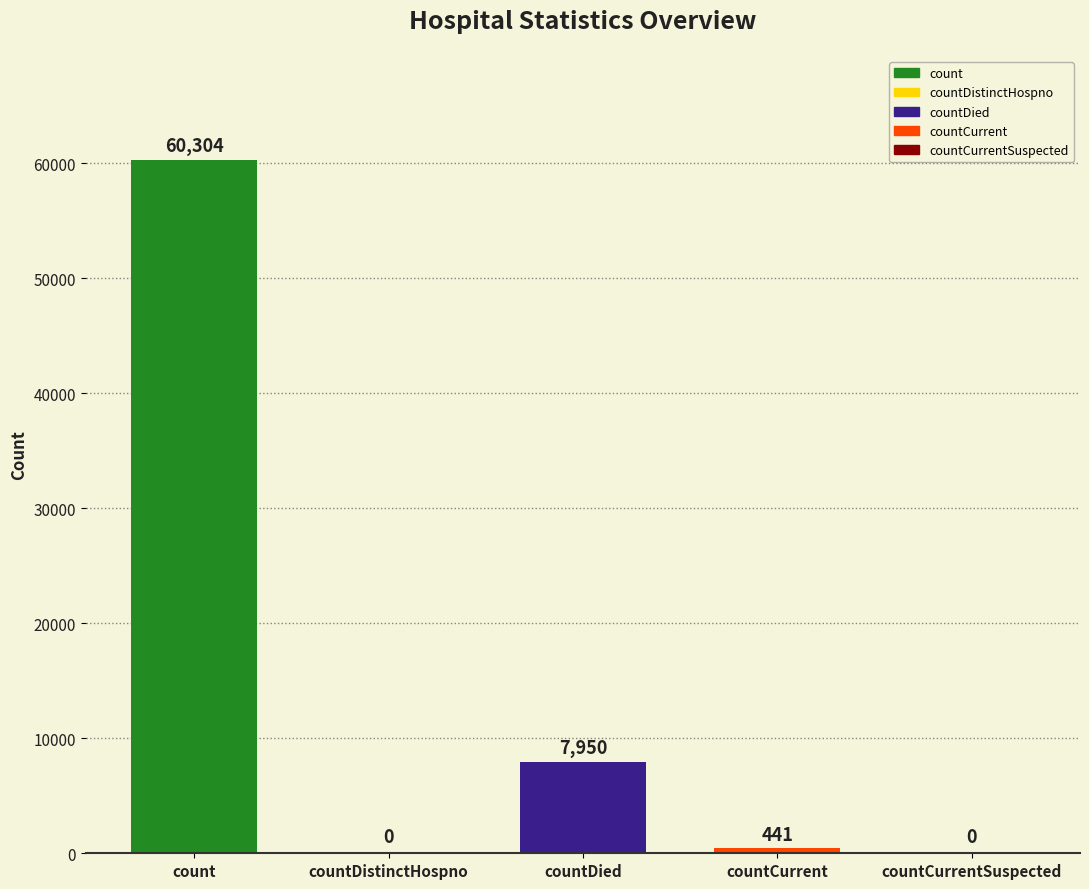

What is the sum of all values?

68695